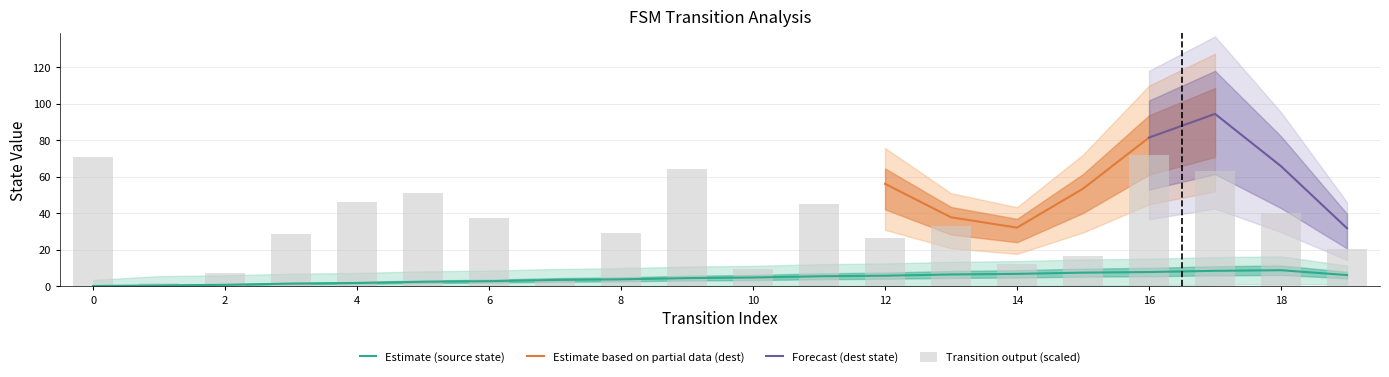

How many distinct data groups are displayed?

4